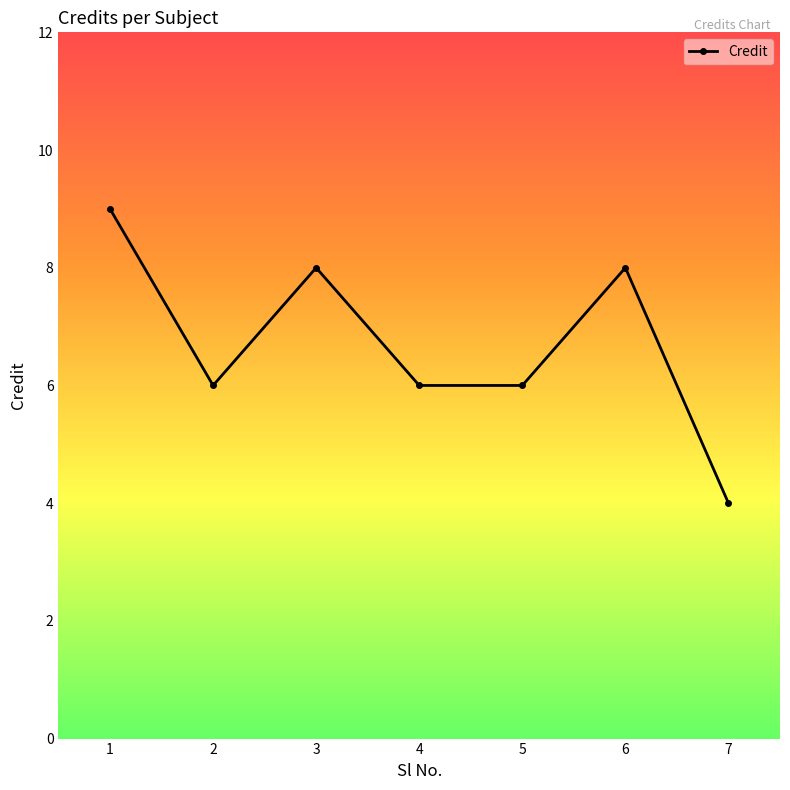

Reading left to right, what are all the values shown in this chart?

1=9	2=6	3=8	4=6	5=6	6=8	7=4